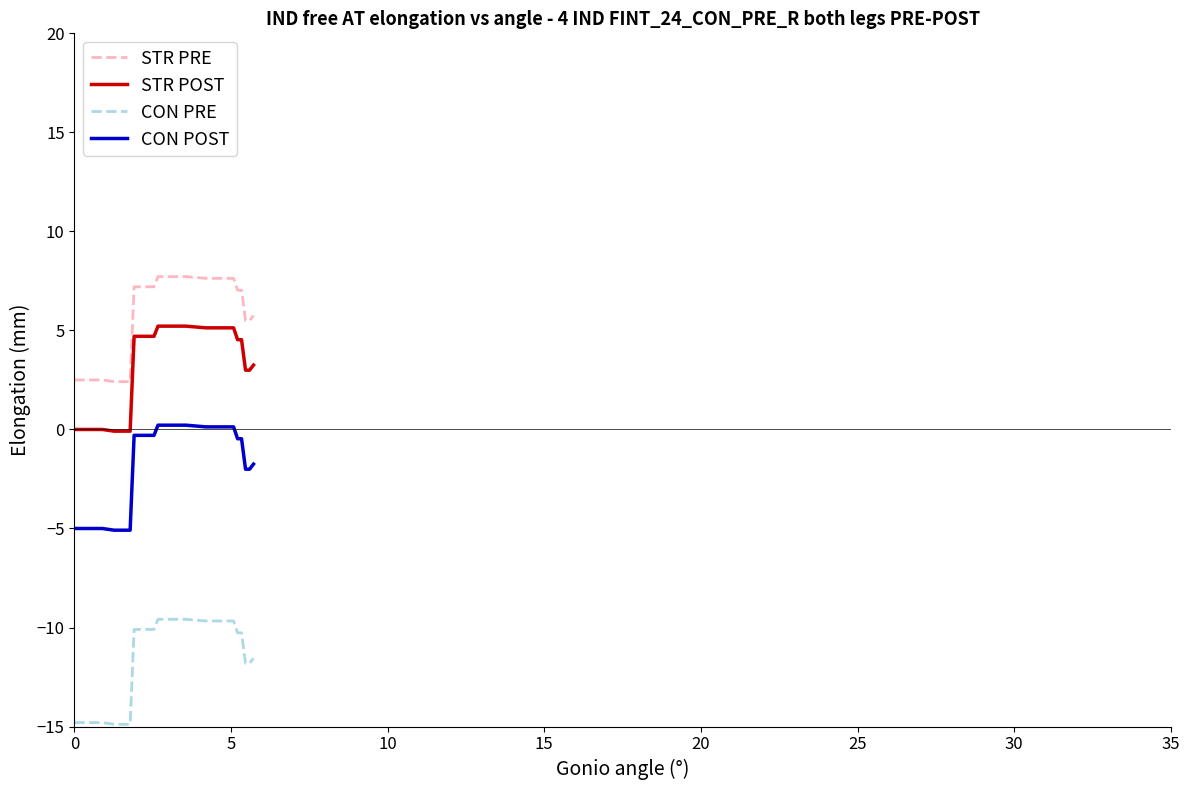

List the series in order of their peak value, lowest first.

CON PRE, CON POST, STR POST, STR PRE